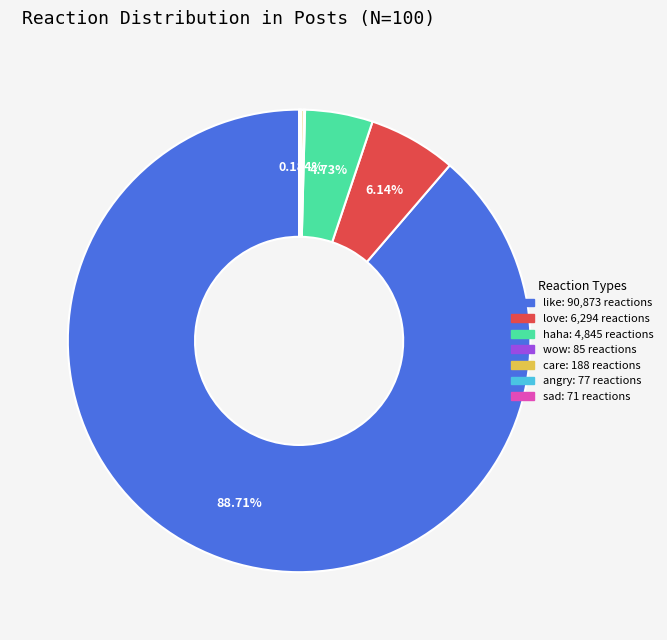

Approximately how many times larger is the value at like compared to haha?

18.8